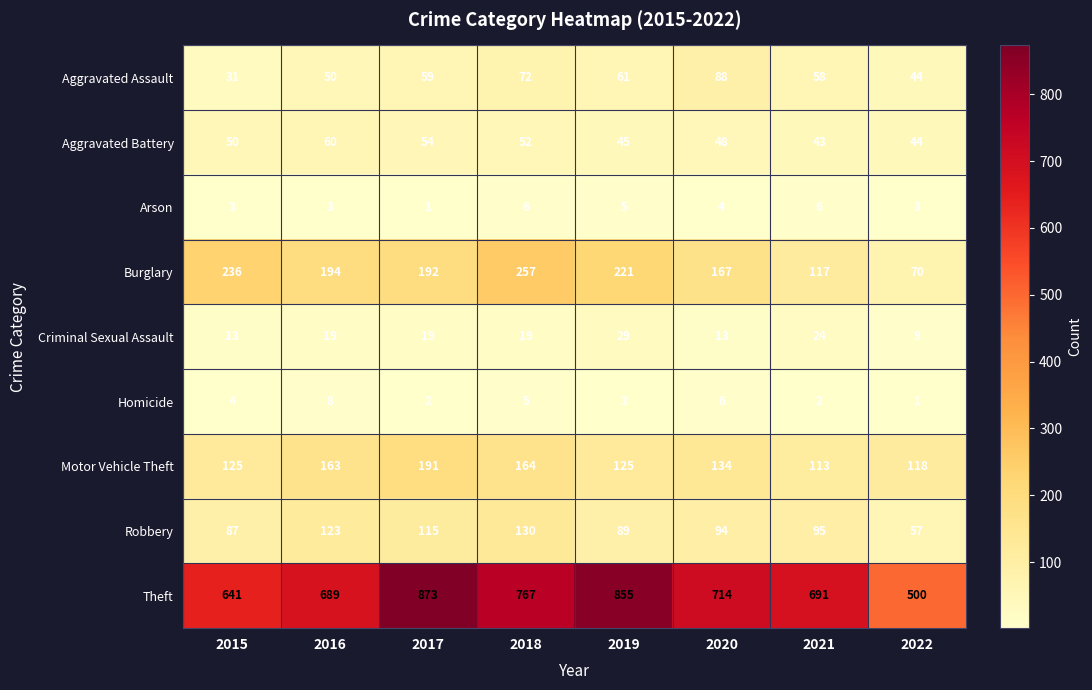

What is the maximum value shown in the chart?

873